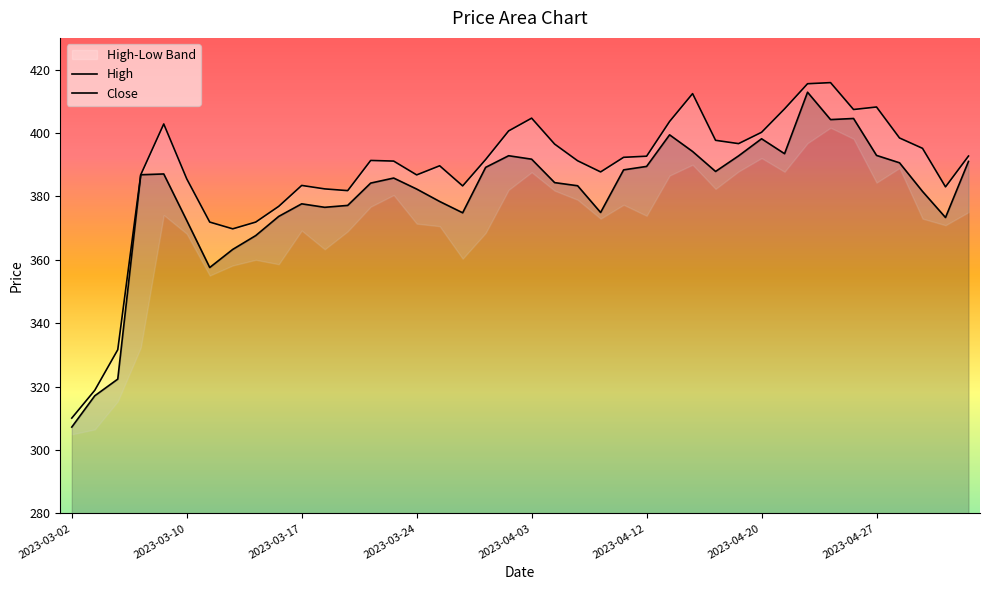

Is it true that High equals 369.8 at 2023-03-14?

True